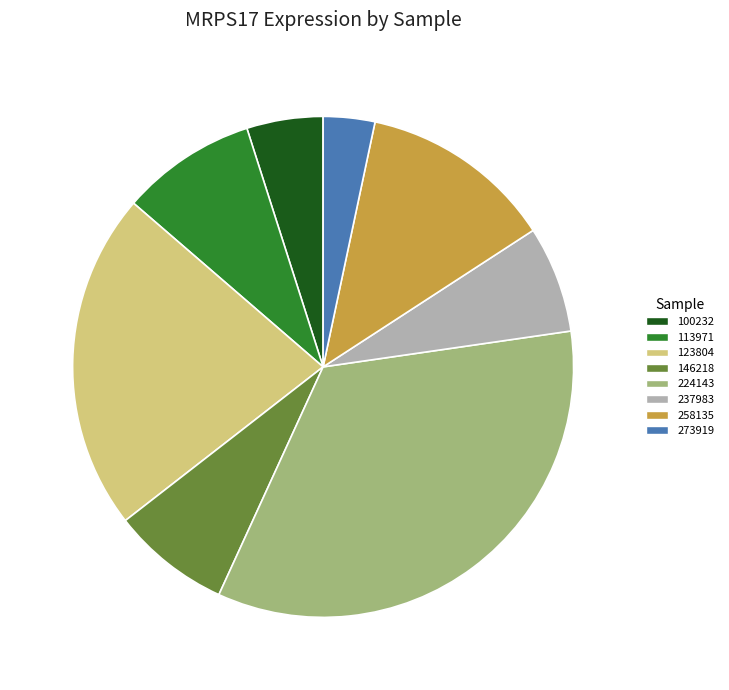

What is the smallest slice in the pie chart?

273919